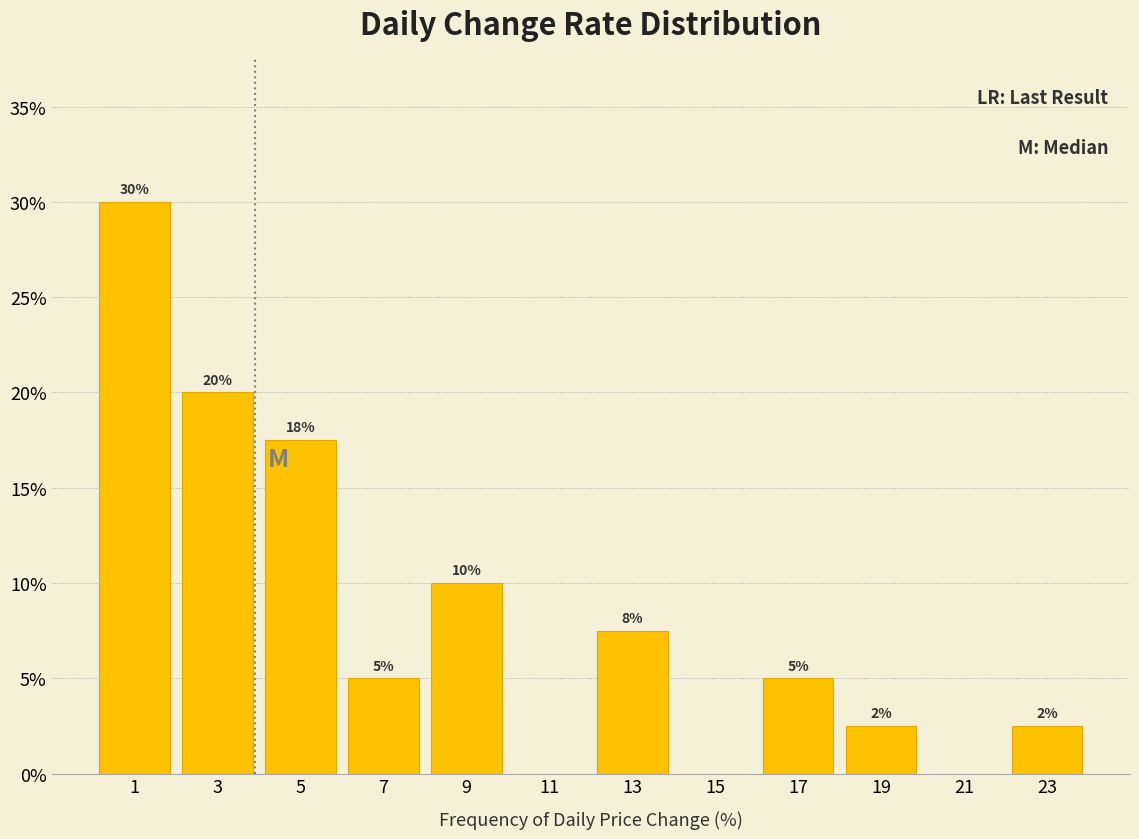

Which range on the x-axis has the tallest bar?

0 to 2